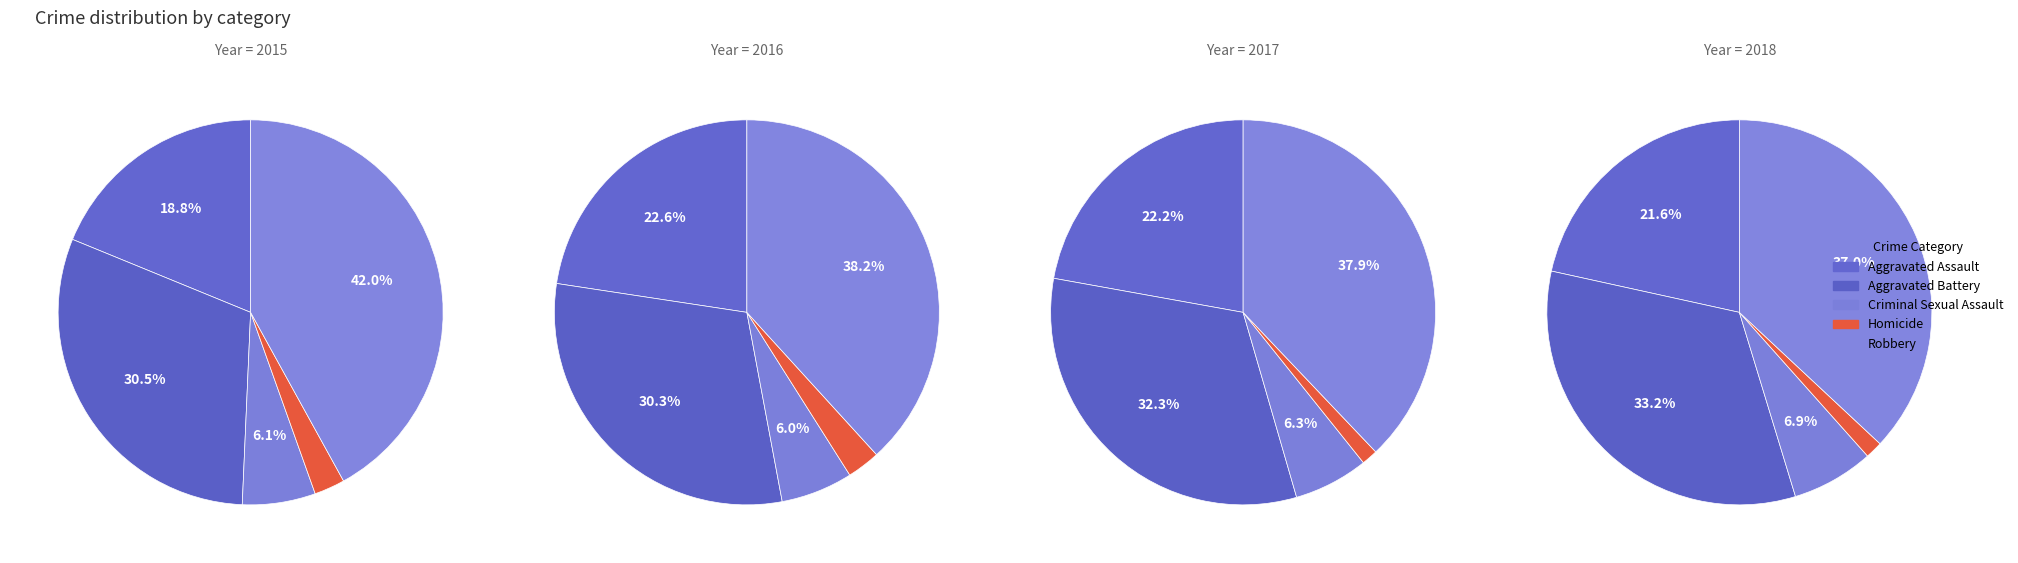

Which category has the biggest portion of the pie?

Robbery